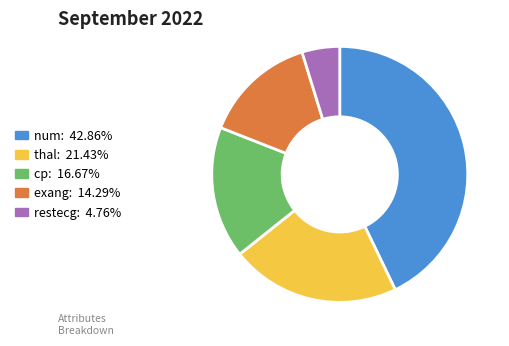

What is the ratio of the value at restecg to the value at exang?

0.3